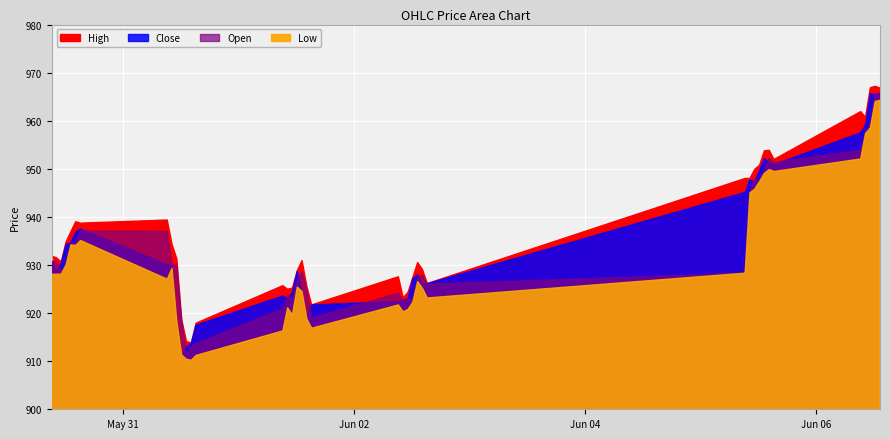

Rank the series at 2023-05-31 10:15 from lowest to highest value.

Low, Close, Open, High